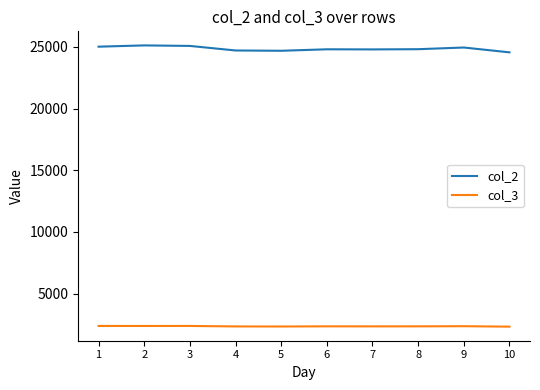

True or false: col_3 and col_2 intersect in this chart.

False